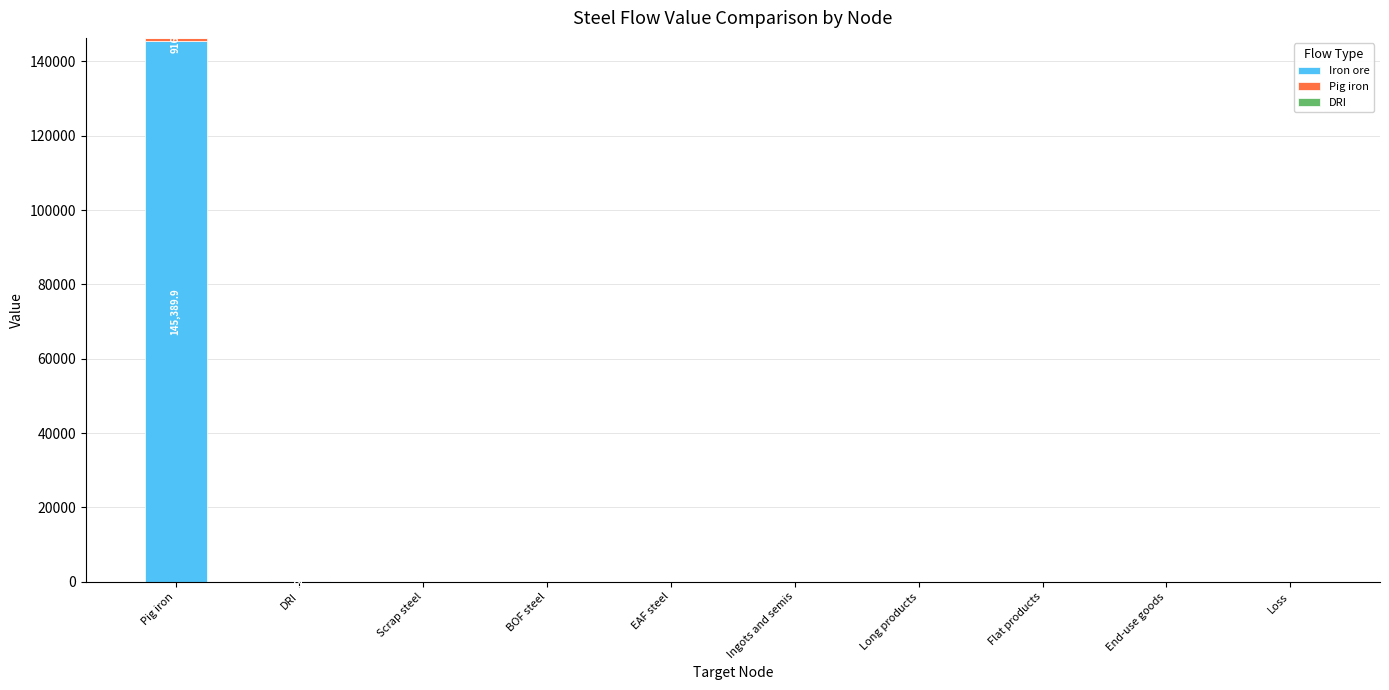

True or false: Iron ore has a value of 0.0 at End-use goods.

True